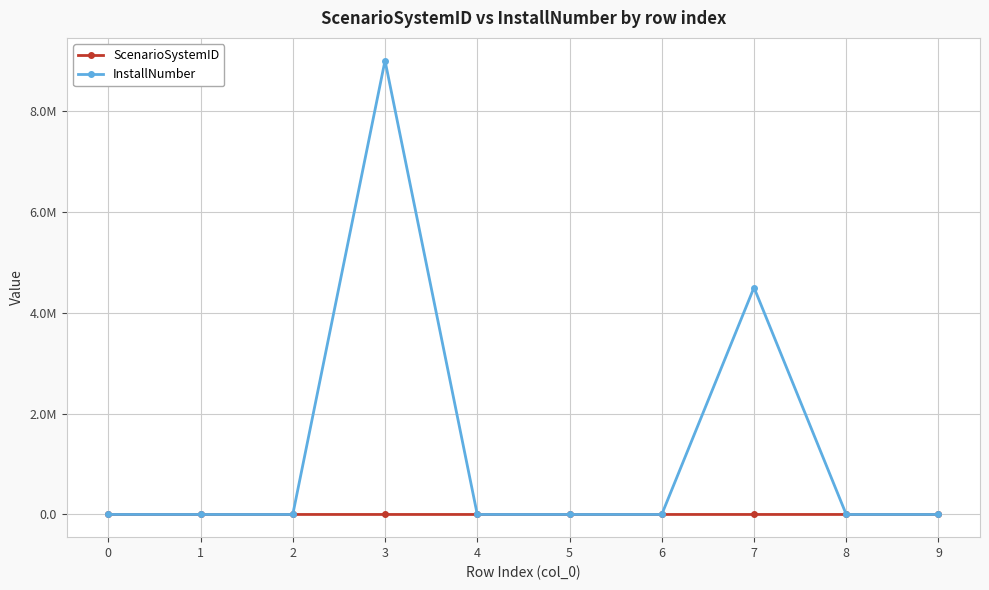

What are all the series names shown in the legend?

ScenarioSystemID, InstallNumber